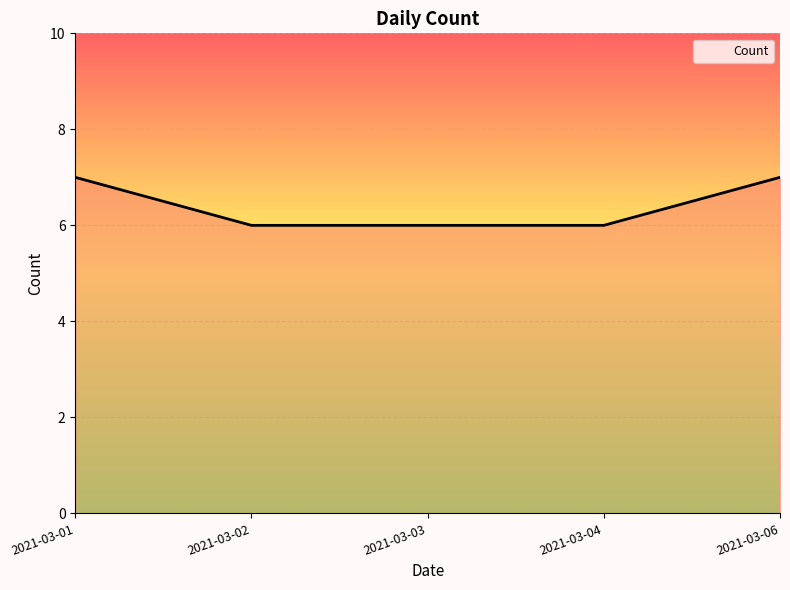

What is the ratio of the value at 2021-03-01 to the value at 2021-03-04?

1.2